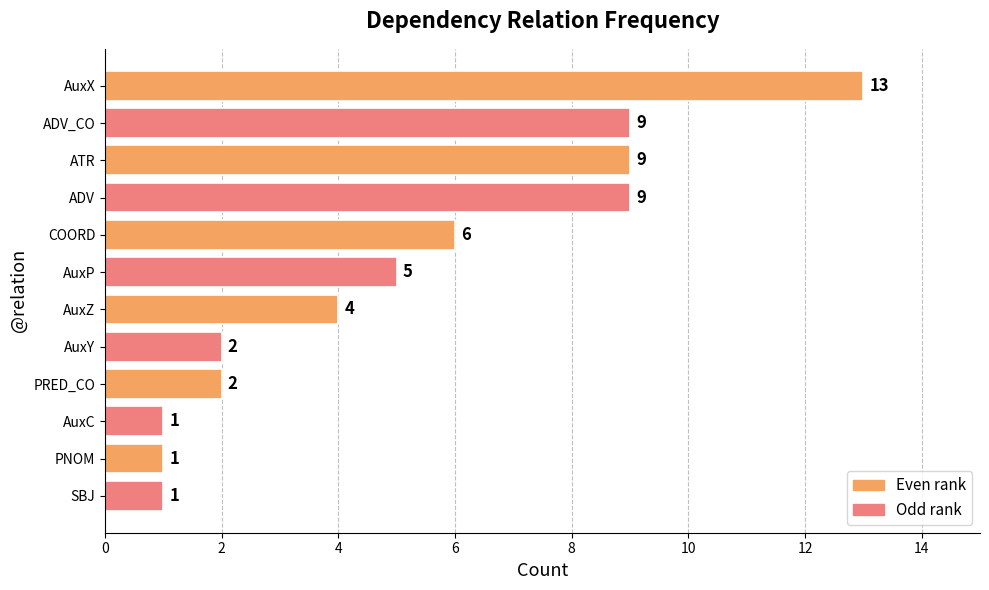

Which category has the highest value across all series?

AuxX